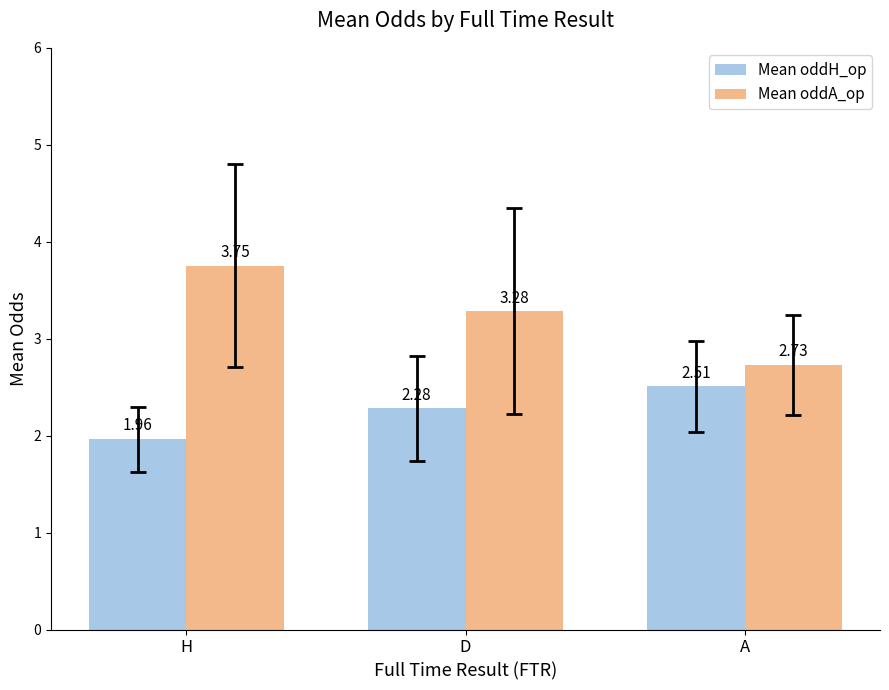

Count the number of categories in the chart.

3